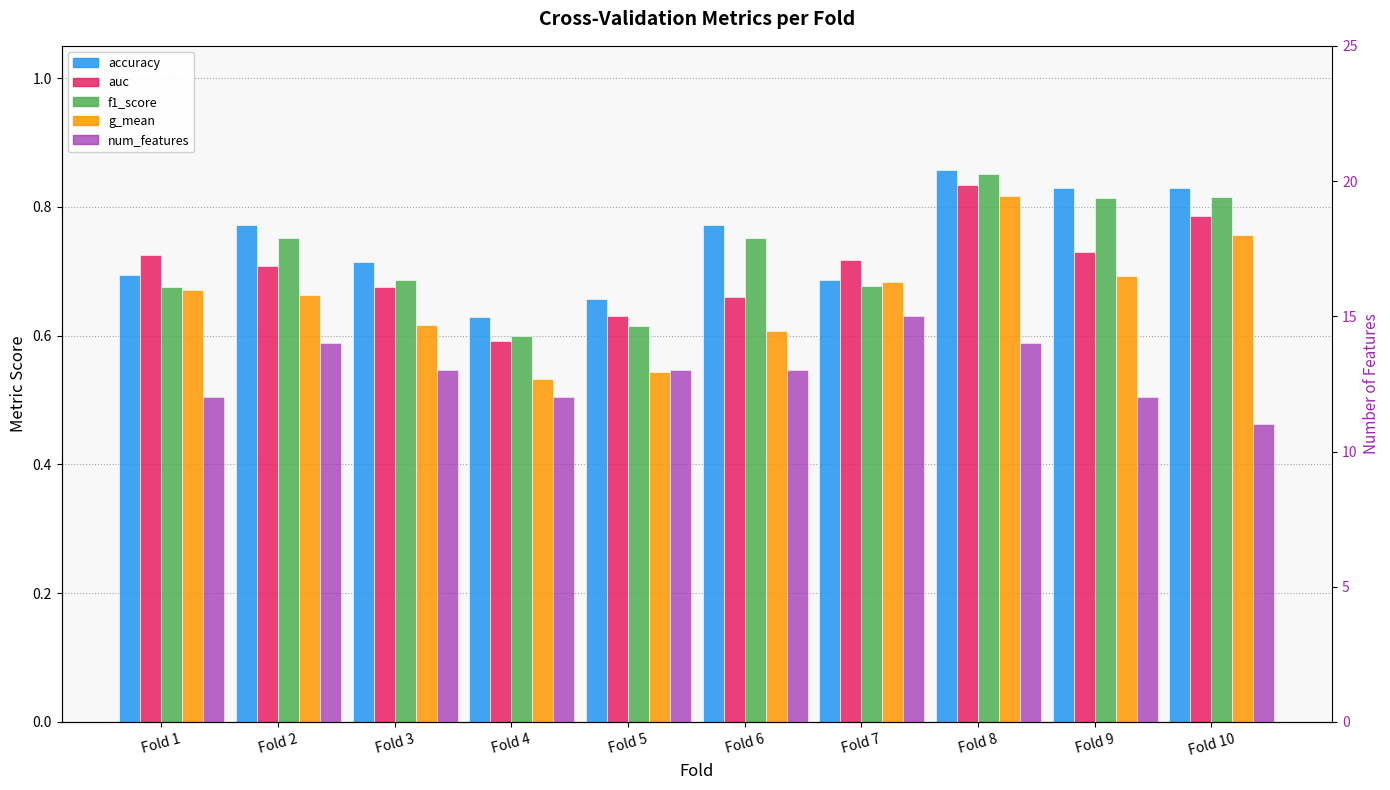

Which series has the largest range (max minus min)?

num_features